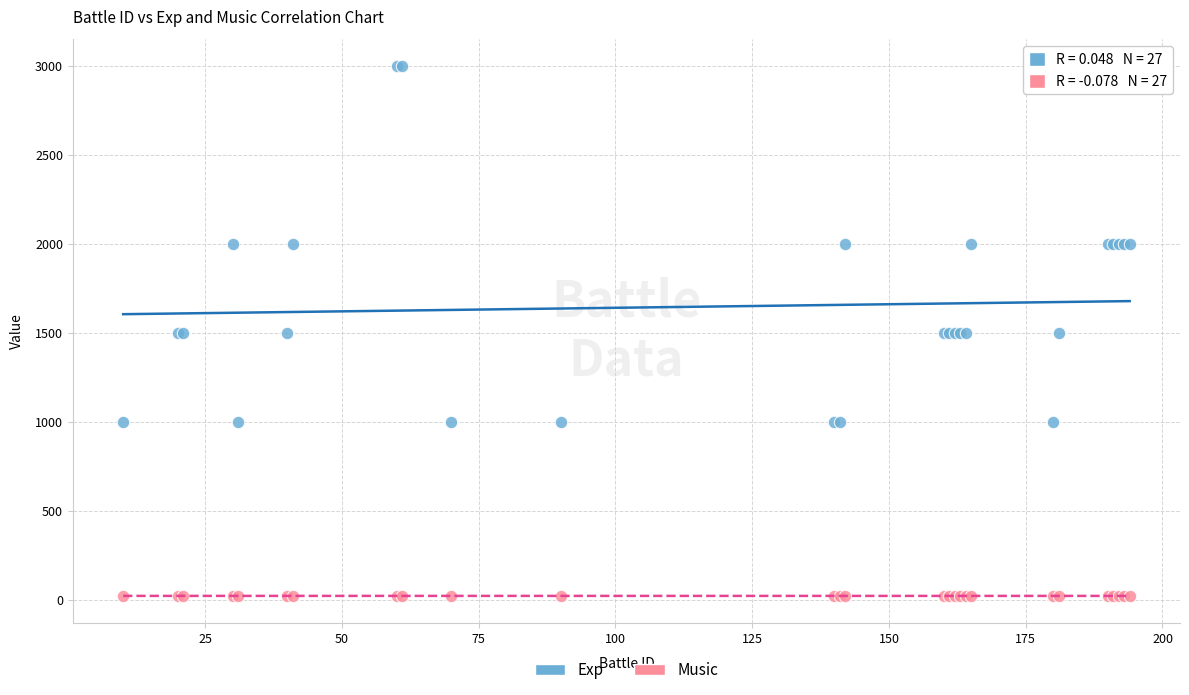

Which series reaches the minimum Y coordinate?

Music